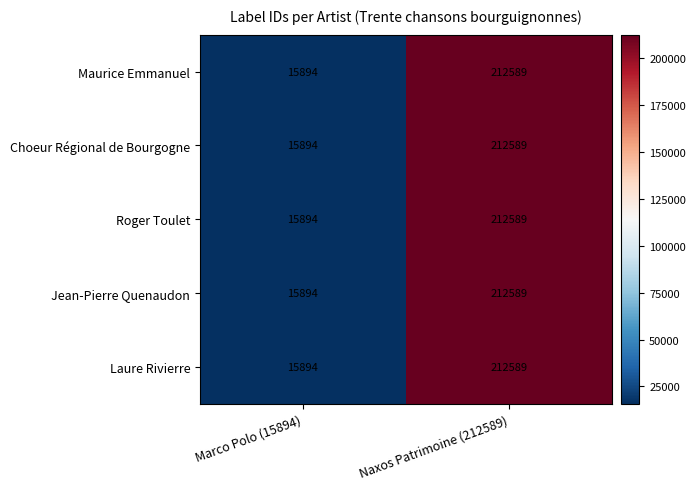

How many data points in Jean-Pierre Quenaudon are less than 212589?

1